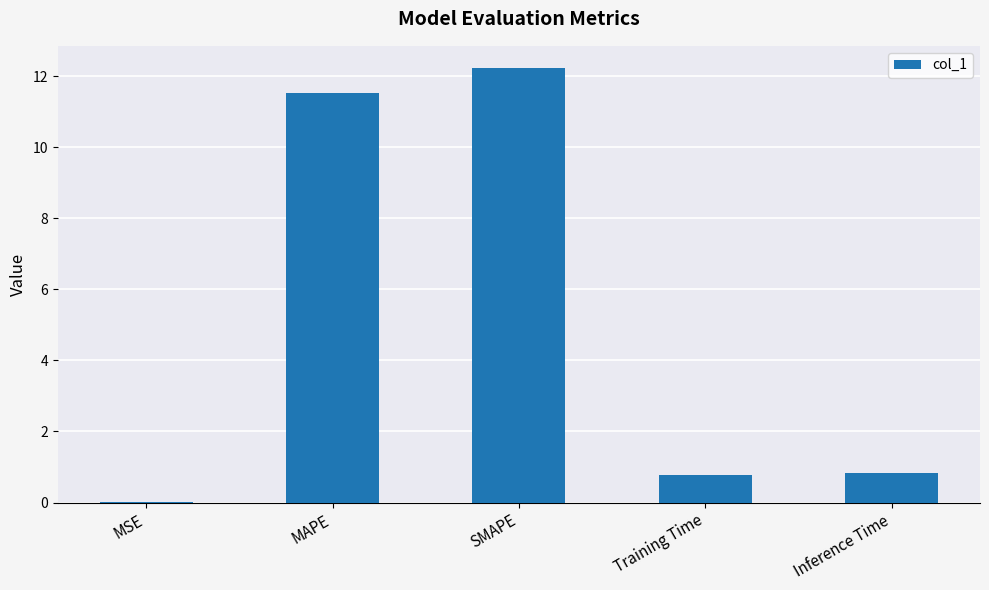

What is the average value?

5.1